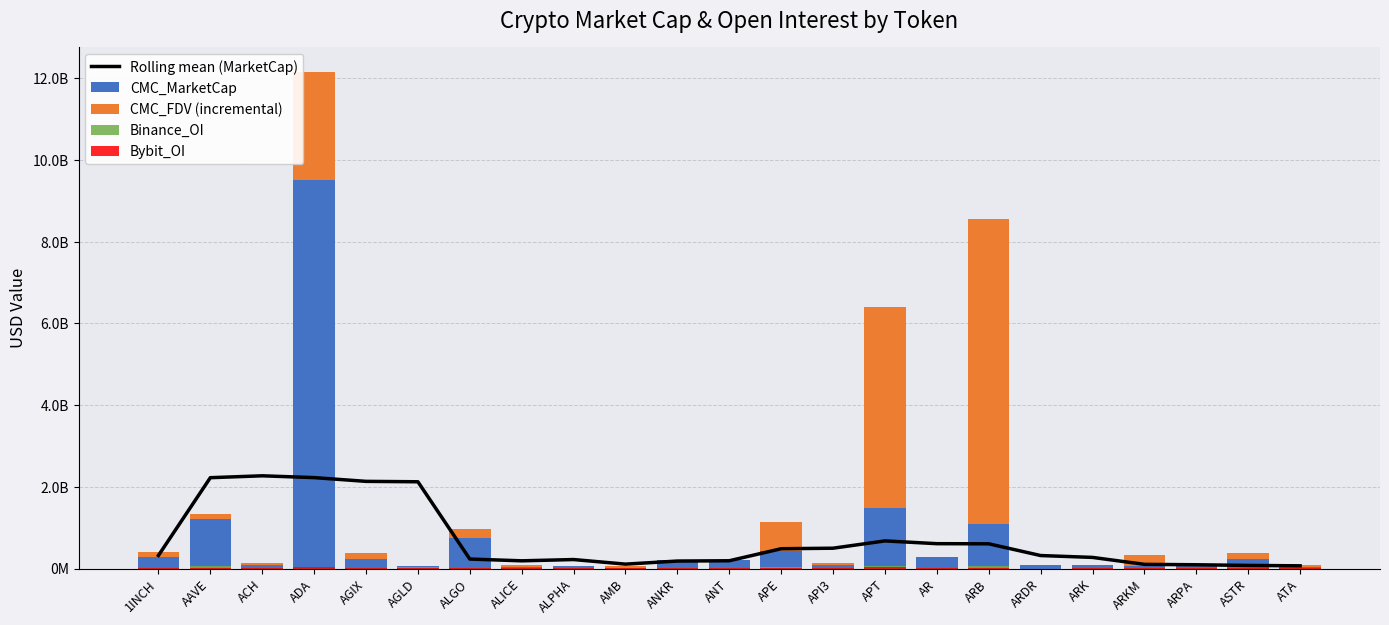

Reading left to right, transcribe all the data shown in this chart.

Rolling mean (MarketCap): 319411243.6	2222799229.8	2268885581.8	2224441184.6	2132943008.6	2122774904.0	231438611.0	188341478.6	219305235.0	107123231.8	182652945.4	189761732.8	483865728.0	496802492.4	675584277.0	607799074.2	604511135.0	317338319.2	271720760.4	101776407.4	91663696.8	75791155.4	65870756.4
CMC_MarketCap: 284316913.0	1216335129.0	96404176.0	9516939931.0	230431760.0	62094927.0	758844249.0	45563653.0	60258466.0	14946098.0	216913709.0	197934233.0	423212221.0	95802403.0	1485466074.0	281597531.0	1091843156.0	84286207.0	79362707.0	49601995.0	53509737.0	242121391.0	33722654.0
CMC_FDV (incremental): 124410392.0	117513031.0	43611220.0	2639734176.0	141308137.0	0.0	198343776.0	31348831.0	13048671.0	40701695.0	0.0	15506926.0	724968457.0	43125182.0	4920203871.0	2348210.0	7471632578.0	0.0	0.0	281077974.0	32595687.0	131669717.0	44070928.0
Binance_OI: 8550610.0	58504286.0	3067148.0	46547010.0	5622796.0	25779153.0	11026516.0	3794086.0	3389995.0	9332559.0	4667274.0	5622545.0	33431724.0	3606717.0	54411895.0	4680230.0	56619022.0	0.0	9545119.0	5214602.0	7309357.0	4712202.0	3445924.0
Bybit_OI: 2726272.0	10392641.0	768724.0	26338877.0	2164965.0	5706051.0	3907971.0	1373011.0	952032.0	2937526.0	3111189.0	4407882.0	14006037.0	827809.0	34200739.0	1406179.0	24048326.0	0.0	6190873.0	1532226.0	1008248.0	1832257.0	329271.0